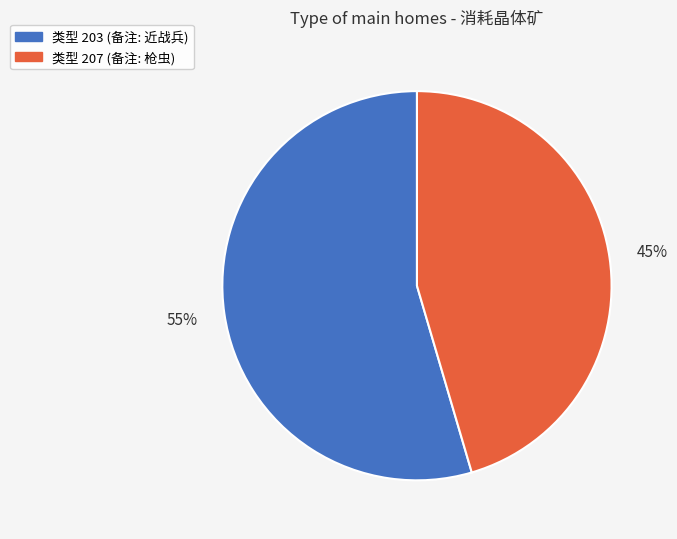

Does any single category account for the majority?

Yes